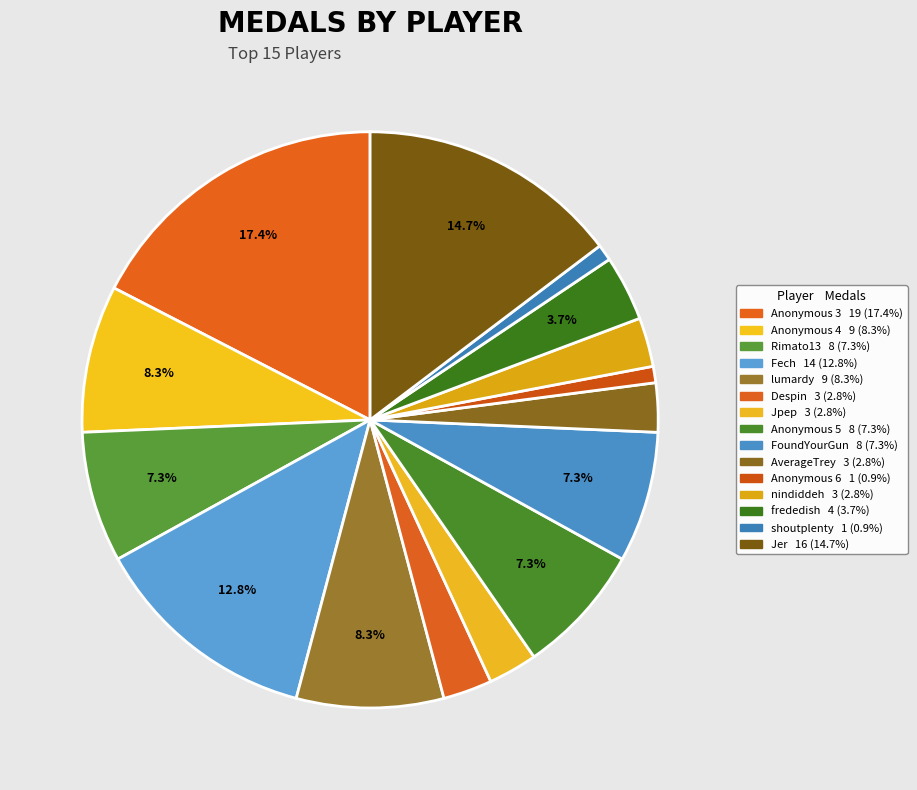

Is it true that FoundYourGun is 18% of the pie?

False